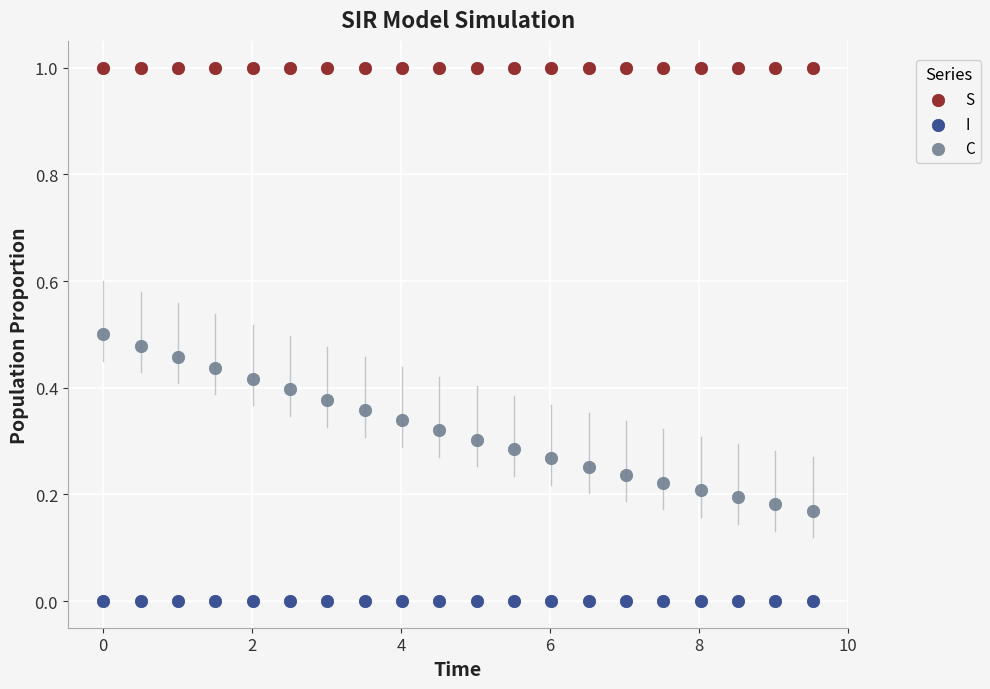

Which series reaches the maximum Y coordinate?

S